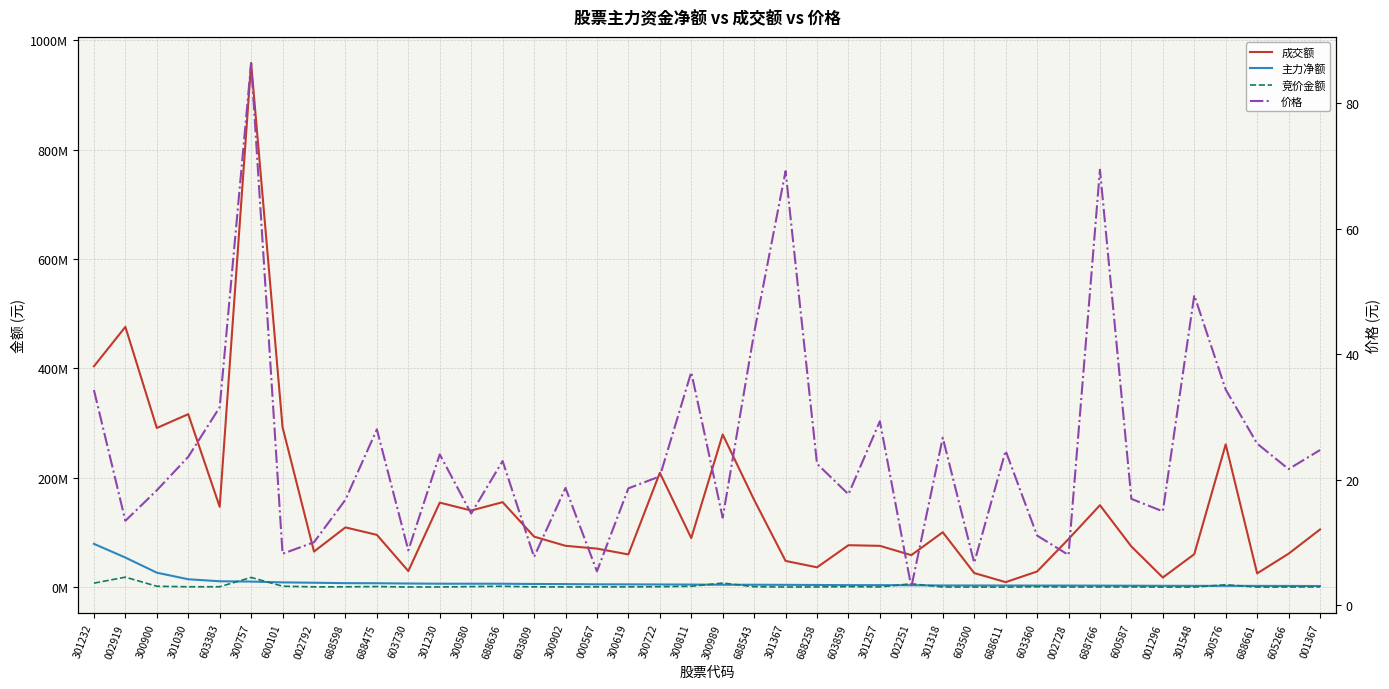

How many values in the 成交额 series are below 92352226?

20